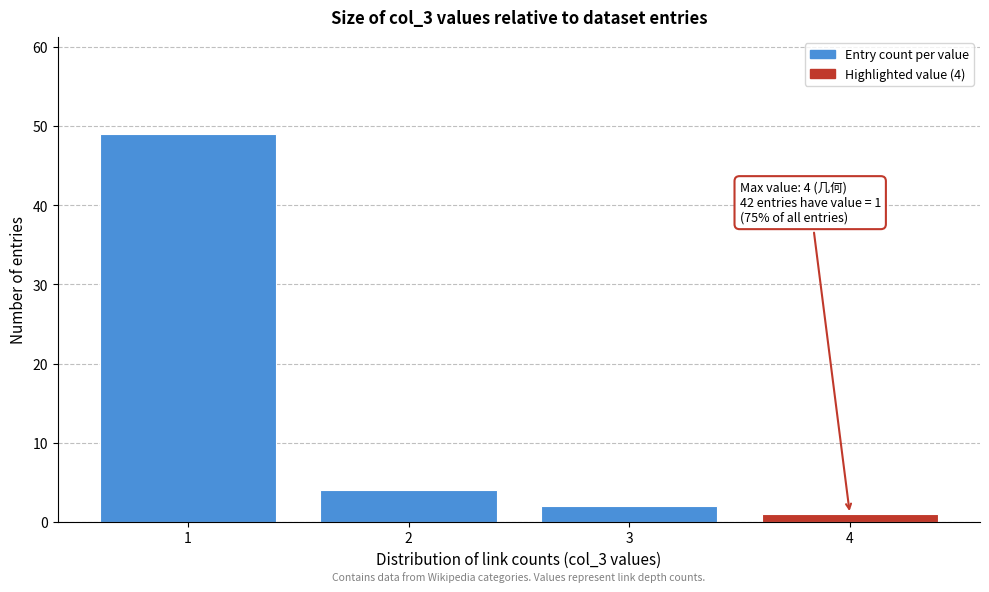

Reading left to right, transcribe all the data shown in this chart.

49	4	2	1